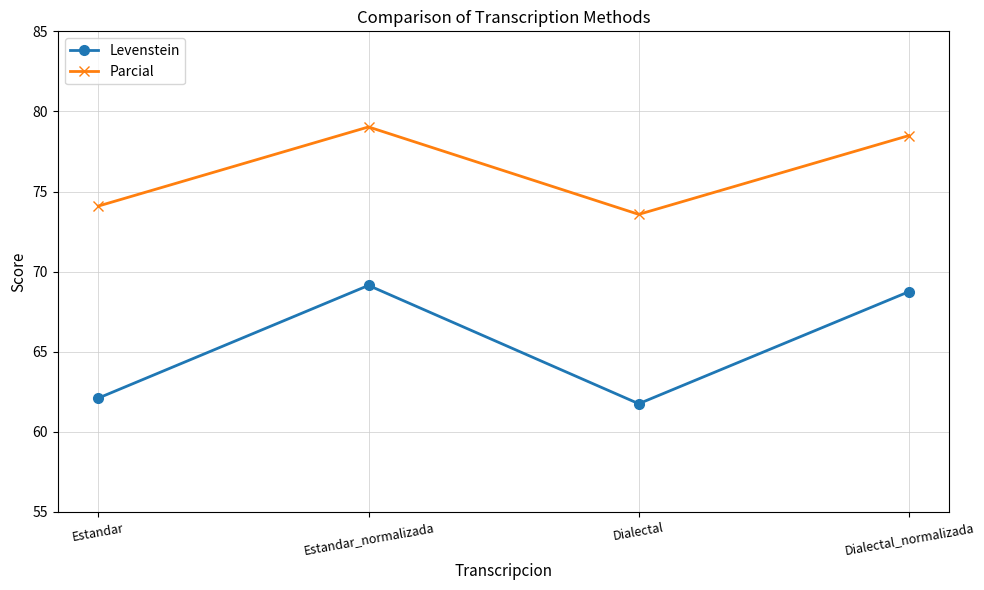

In Parcial, how many points are higher than both neighbors (excluding endpoints)?

1